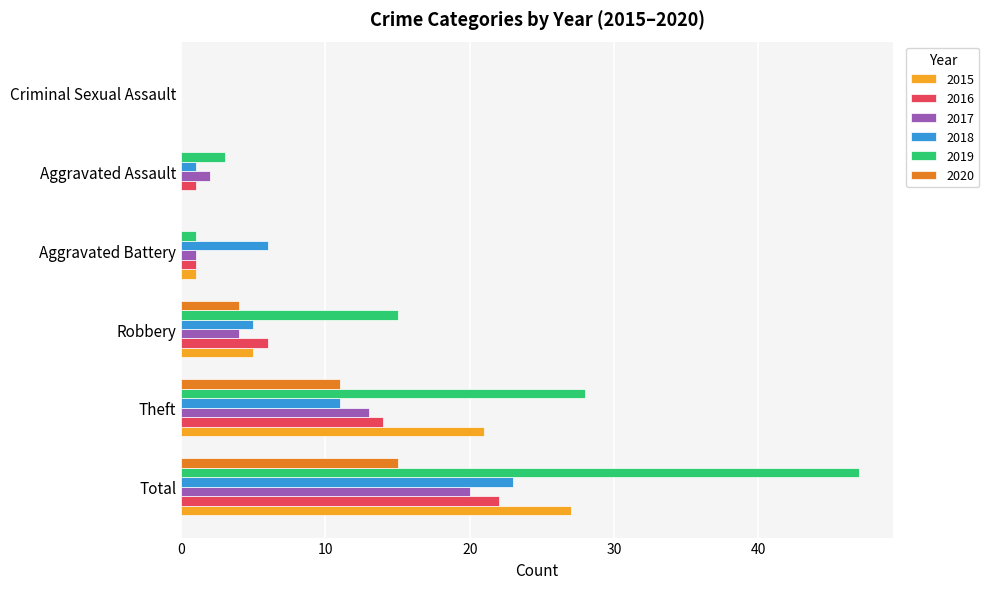

What is the sum of all 2015 values?

54